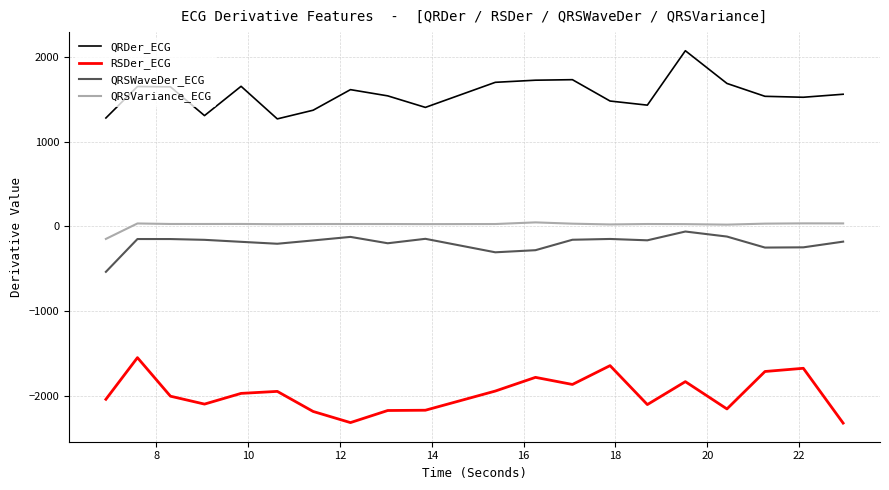

What is the minimum value for QRSVariance_ECG?

-147.4